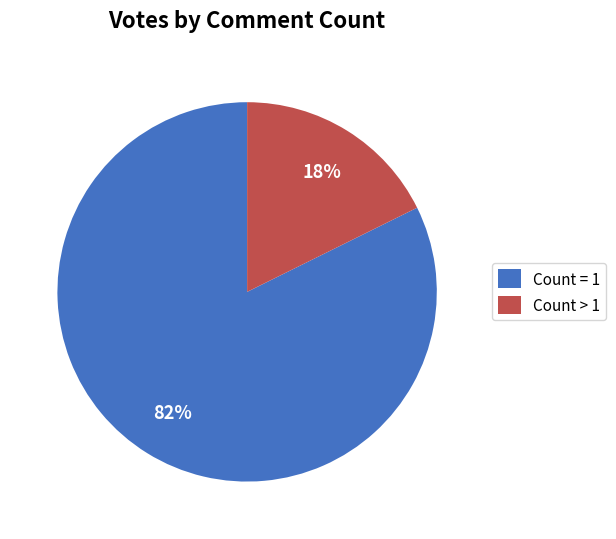

Is it true that Count = 1 is 71% of the pie?

False